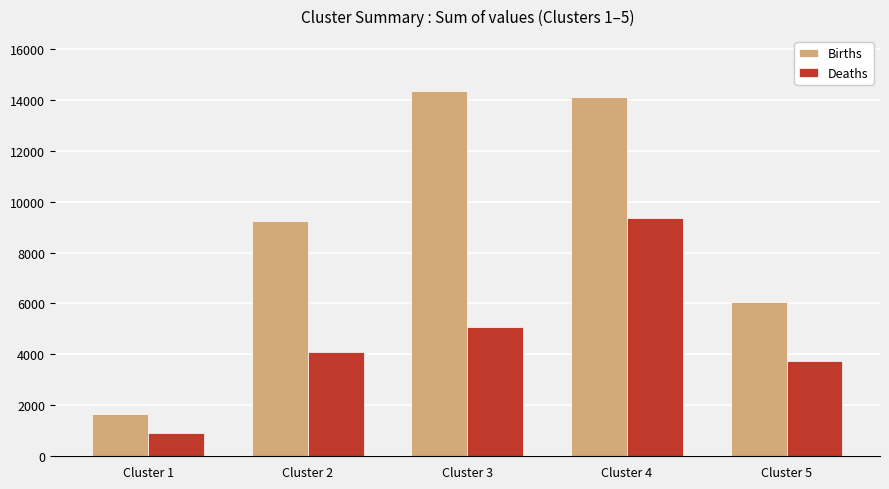

Reading right to left, transcribe all the data shown in this chart.

Births: Cluster 5=6048	Cluster 4=14096	Cluster 3=14344	Cluster 2=9248	Cluster 1=1664
Deaths: Cluster 5=3745	Cluster 4=9356	Cluster 3=5078	Cluster 2=4089	Cluster 1=897